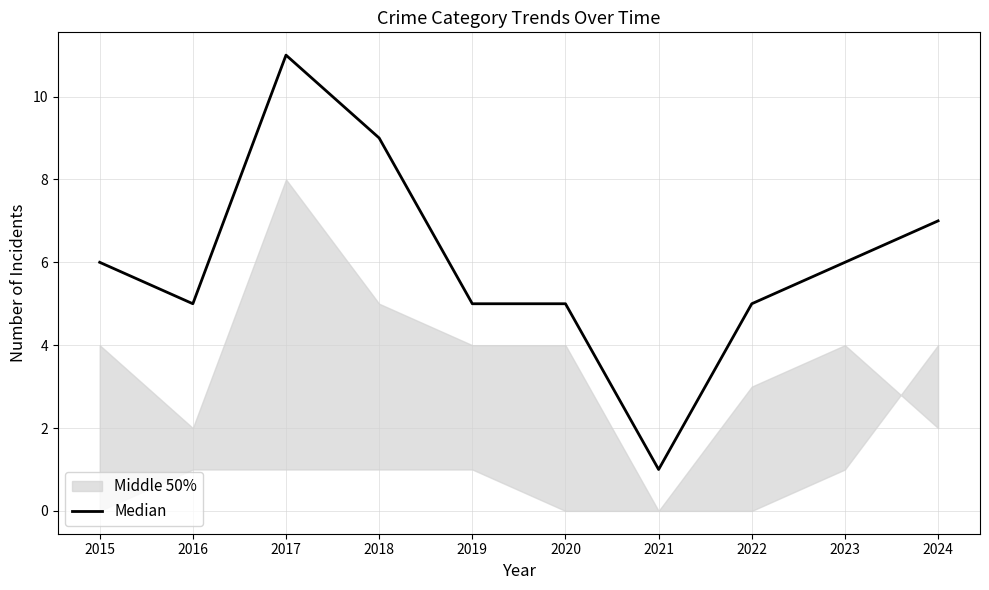

What value does the data have at 2017, to the nearest 10?

10